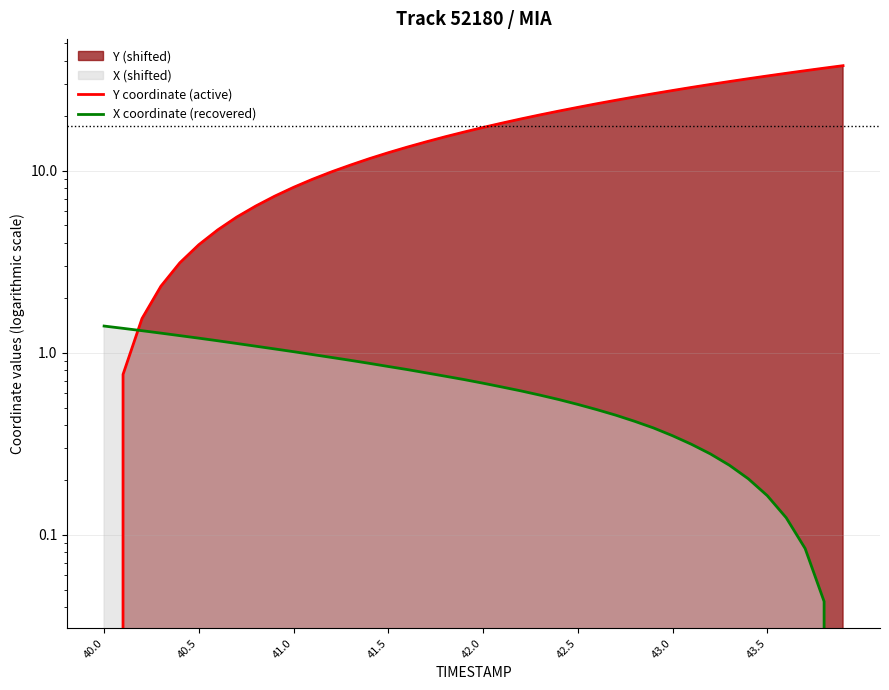

The Y coordinate (active) series shows 30.8 at 42.5. True or false?

False